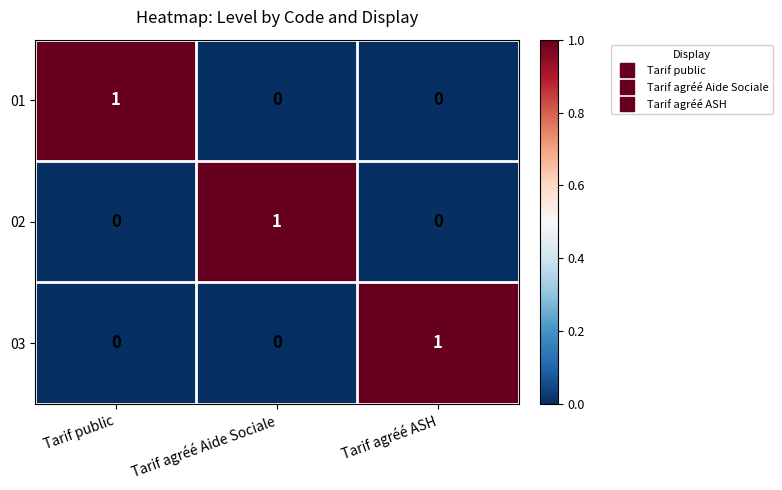

Count the 03 values in the range 0 to 1.

3